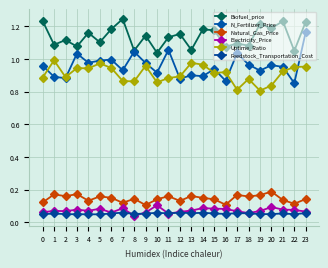

Does the chart have visible grid lines?

Yes